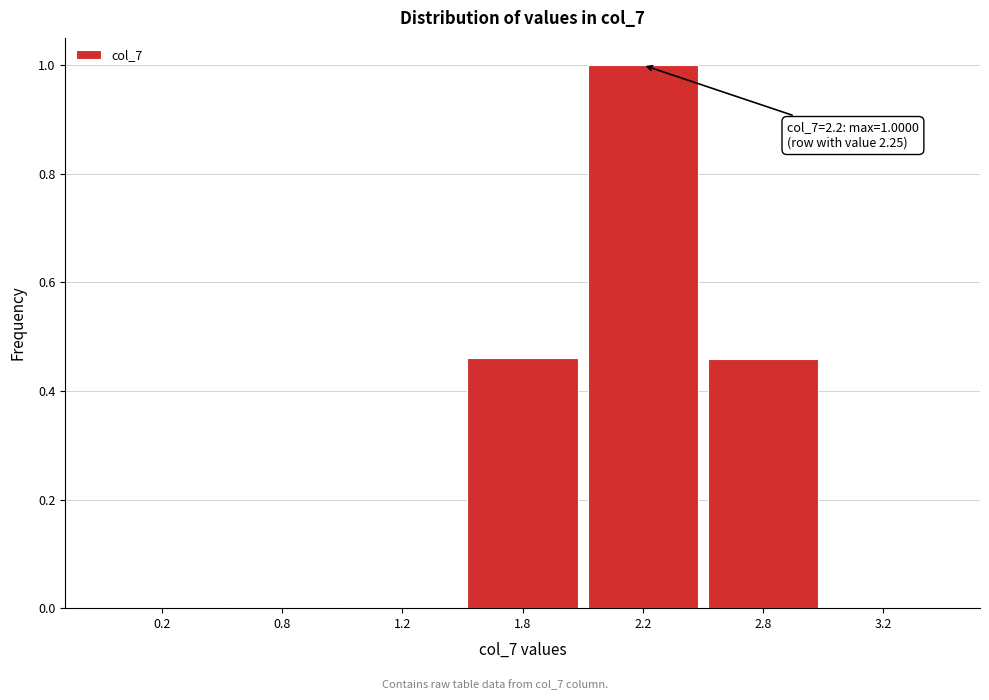

Between 0.2 and 1.8, which is larger?

1.8